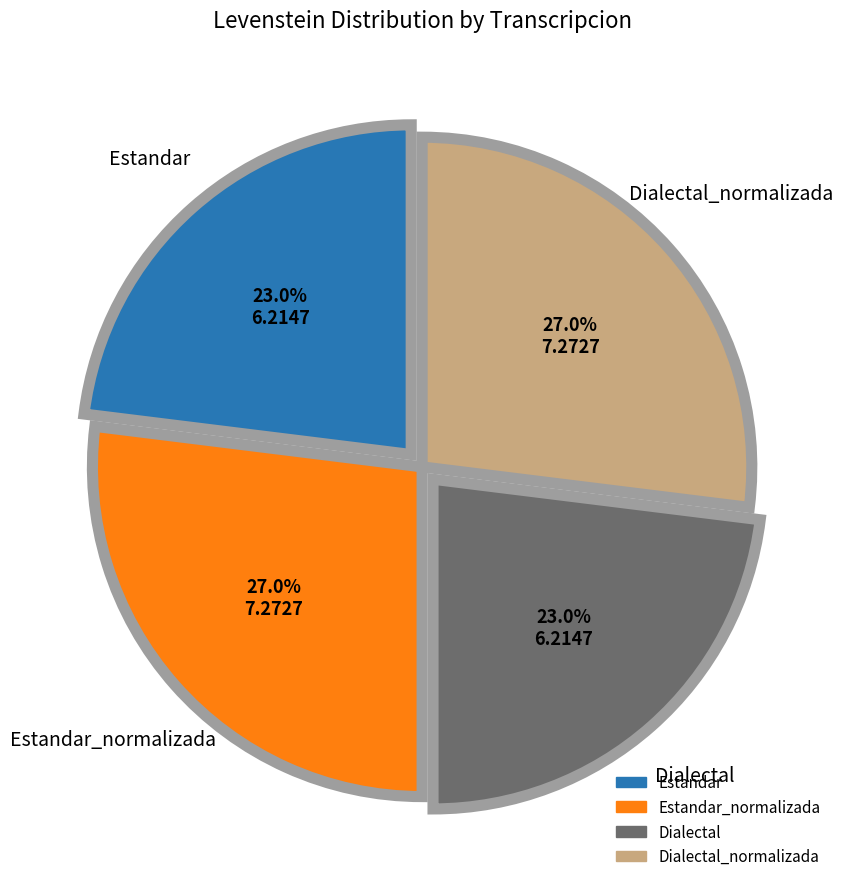

To the nearest percent, what is the average slice percentage?

25%